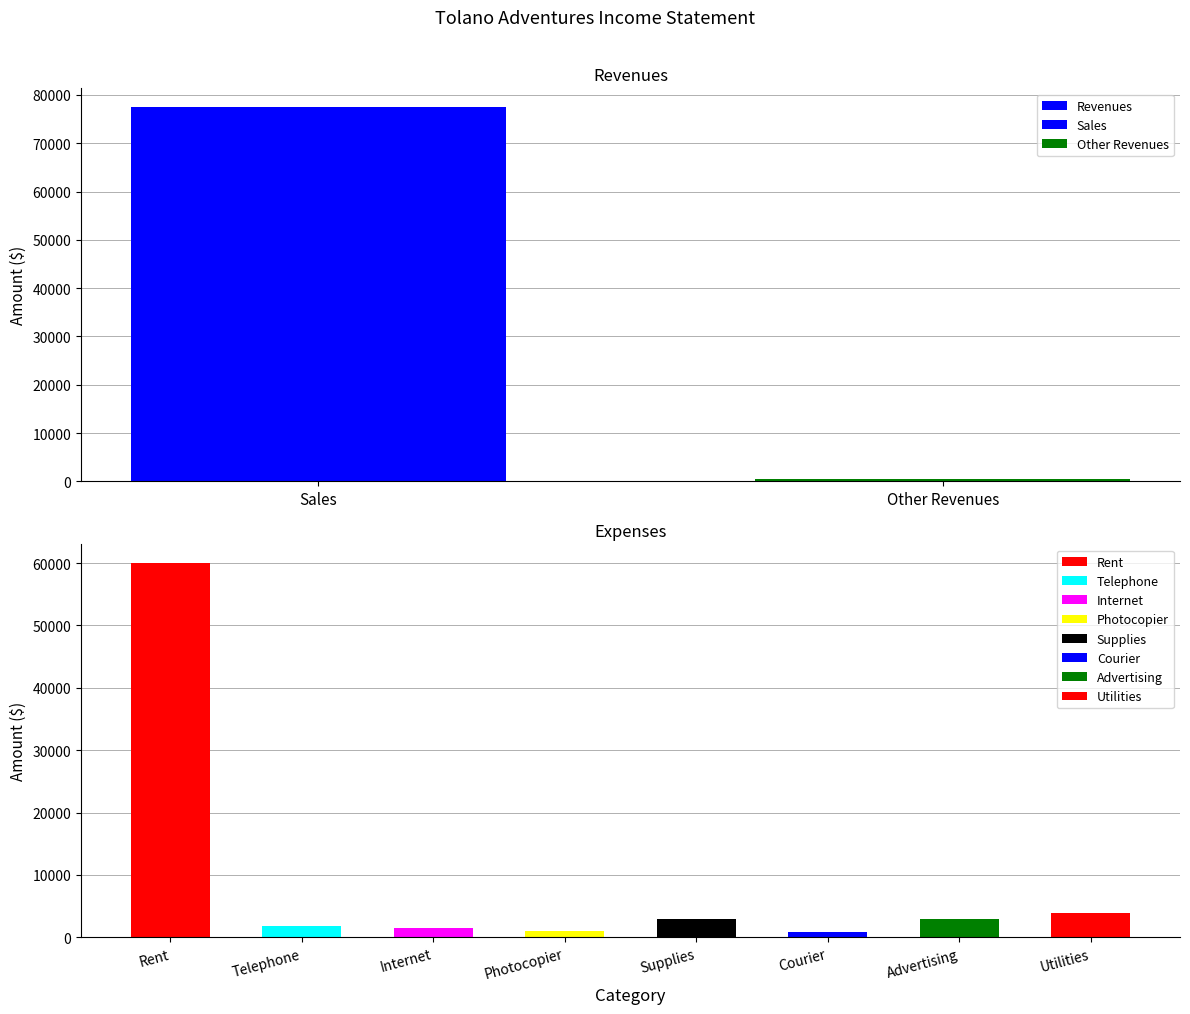

Which label corresponds to the largest value in the chart?

Sales